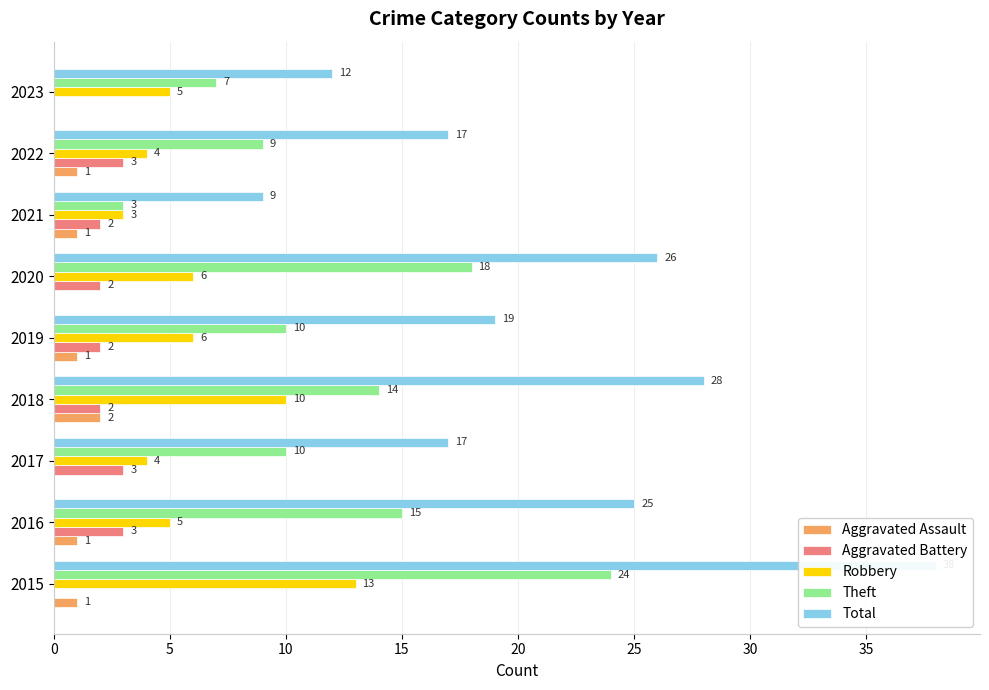

Rank the categories by Total value from highest to lowest.

0, 15, 25, 5, 20, 10, 35, 40, 30